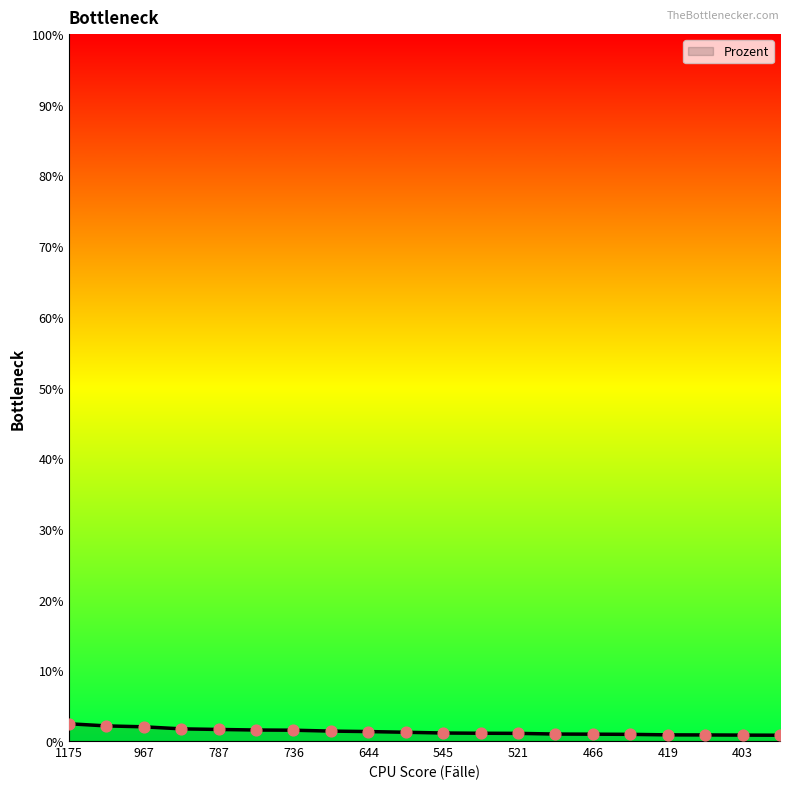

What is the greatest value displayed?

2.4